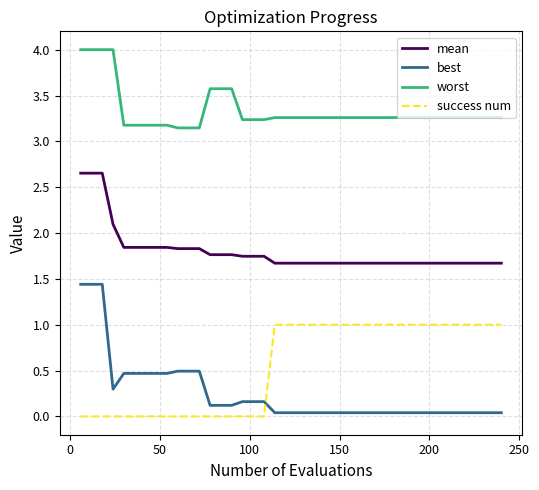

Which series has the widest spread of values?

best